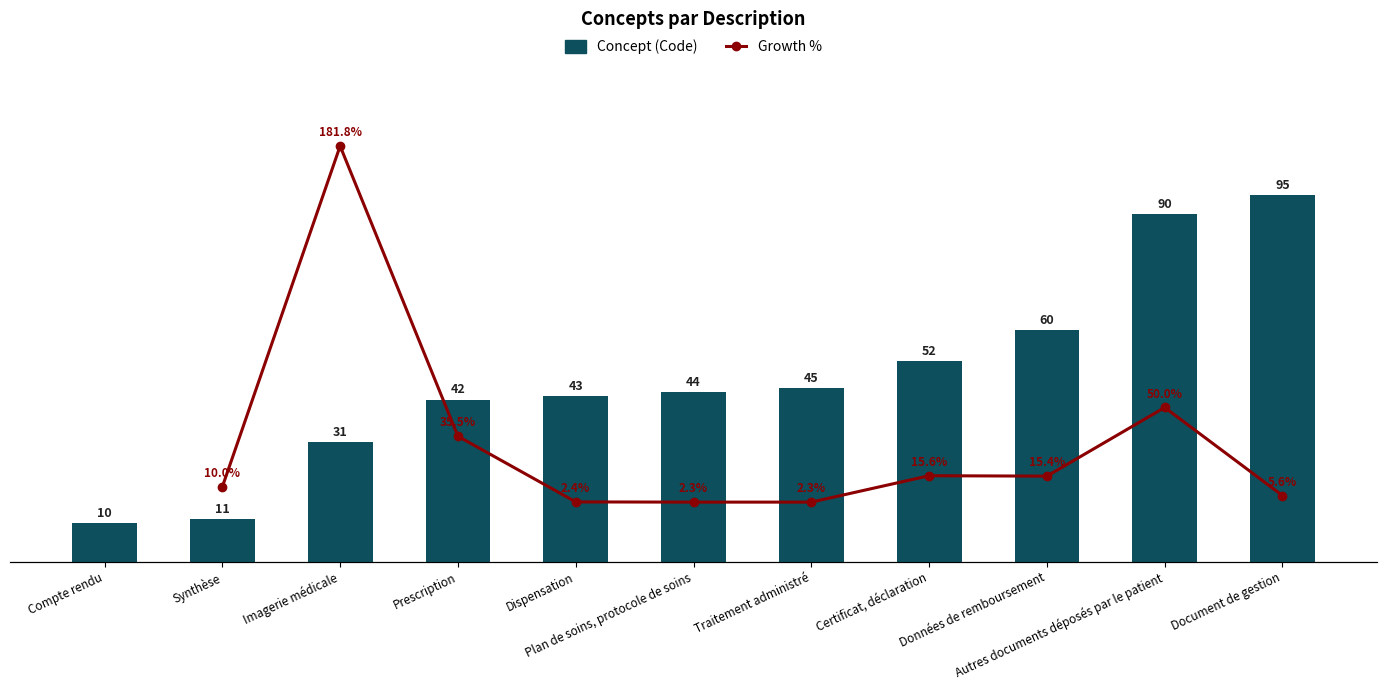

List the labels in order of value, largest first.

Document de gestion, Autres documents déposés par le patient, Données de remboursement, Certificat, déclaration, Traitement administré, Plan de soins, protocole de soins, Dispensation, Prescription, Imagerie médicale, Synthèse, Compte rendu